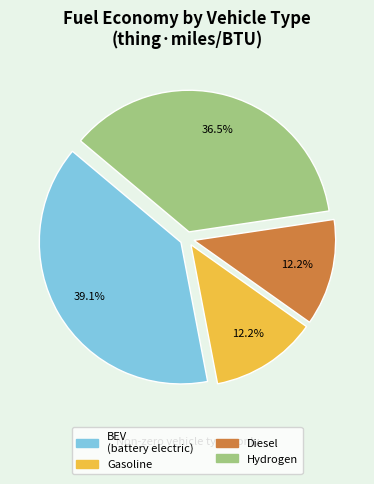

What is the largest slice in the pie chart?

BEV (battery electric)